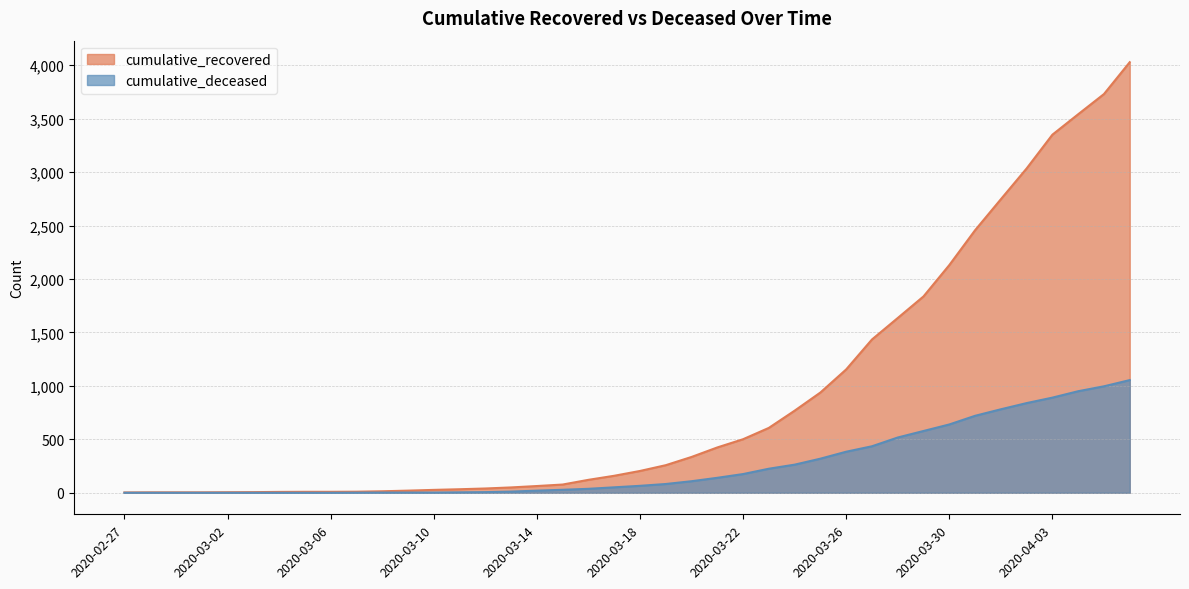

What value does the cumulative_recovered series have at 2020-03-22?

501